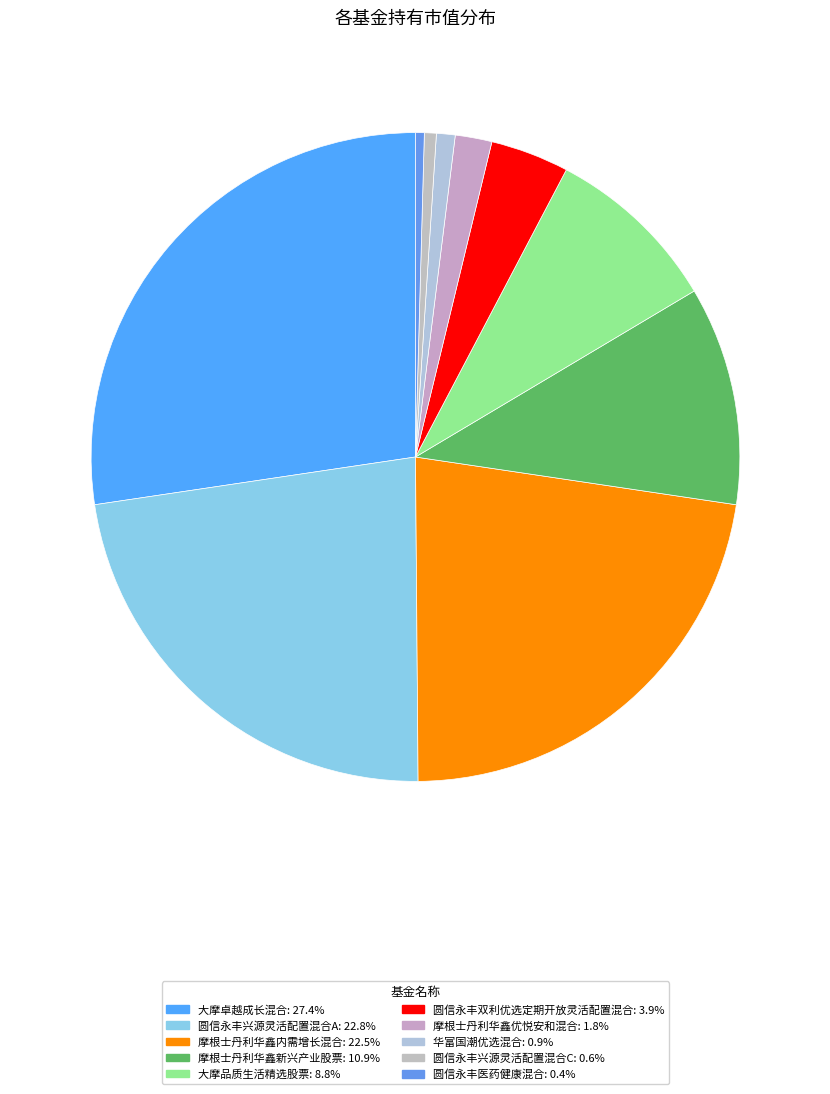

To the nearest percent, what is the average slice percentage?

10%